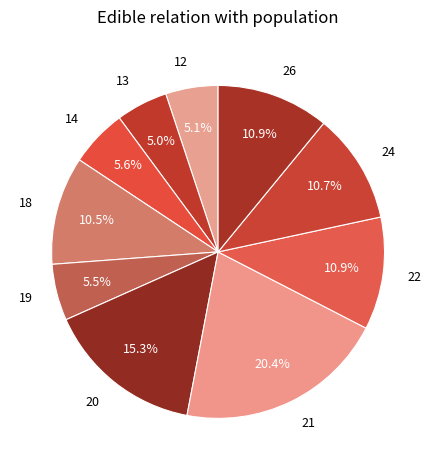

What is the ratio of the value at 12 to the value at 20?

0.3